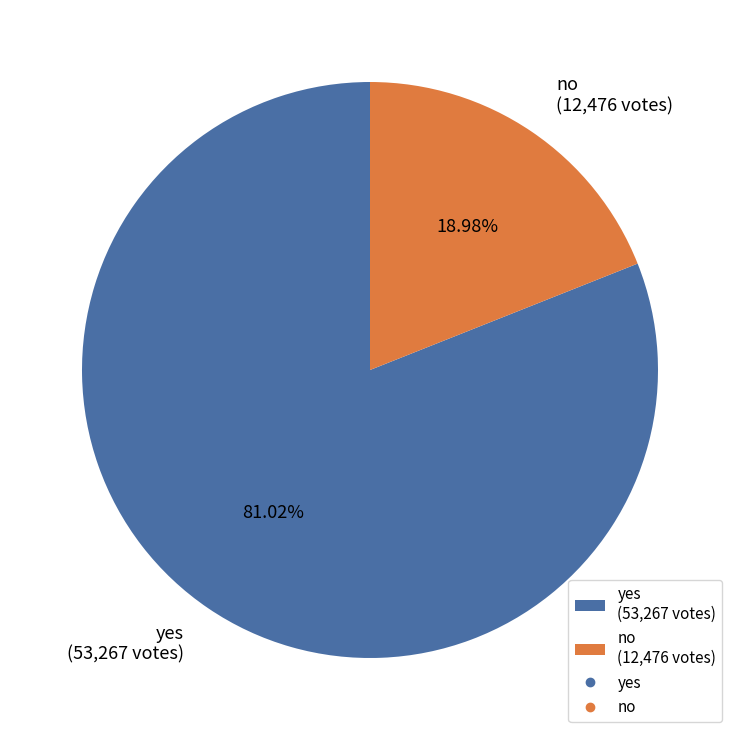

Which slice is the smallest?

no